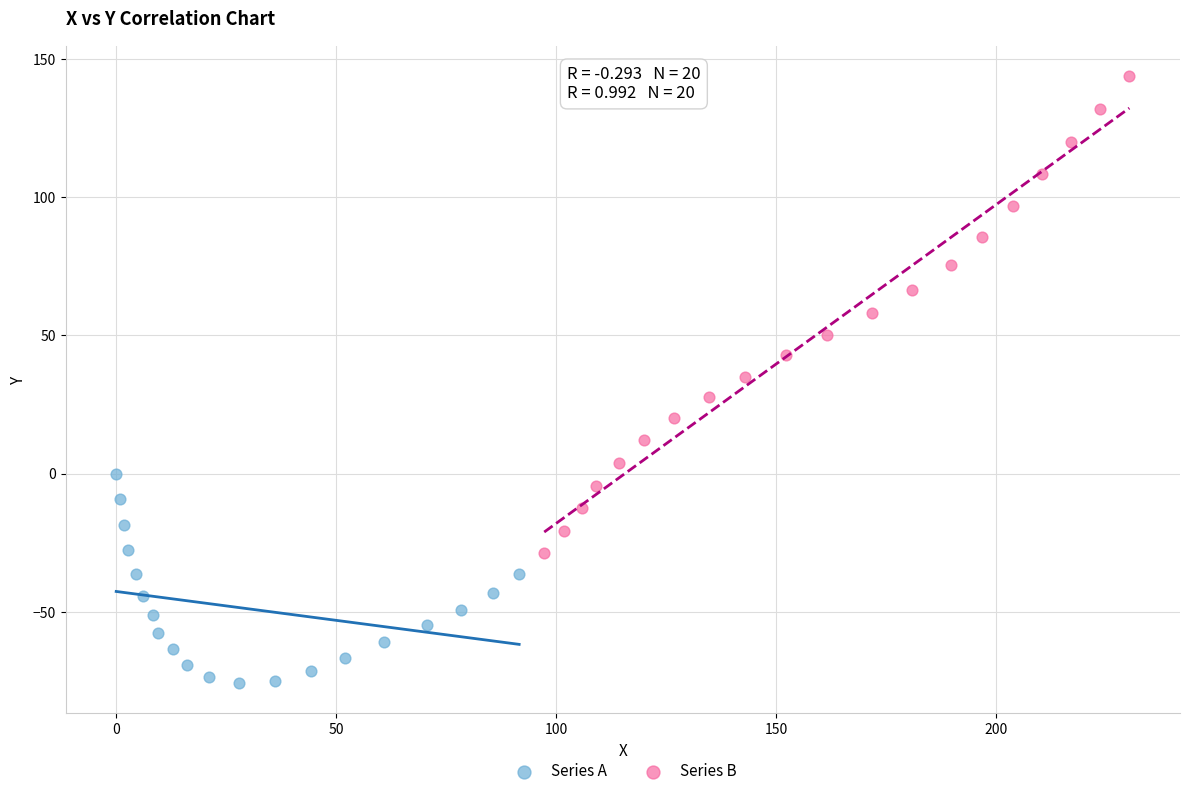

Which series contains the highest Y value?

Series B